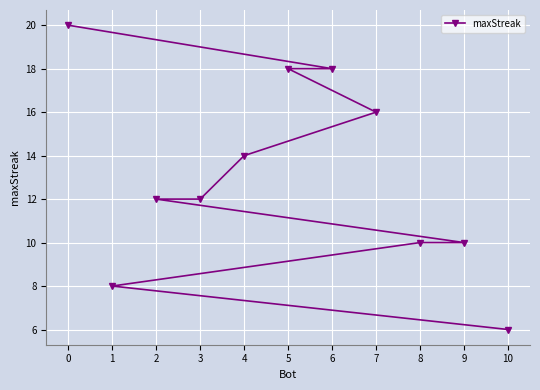

Reading left to right, what are all the values shown in this chart?

0=20	1=8	2=12	3=12	4=14	5=18	6=18	7=16	8=10	9=10	10=6